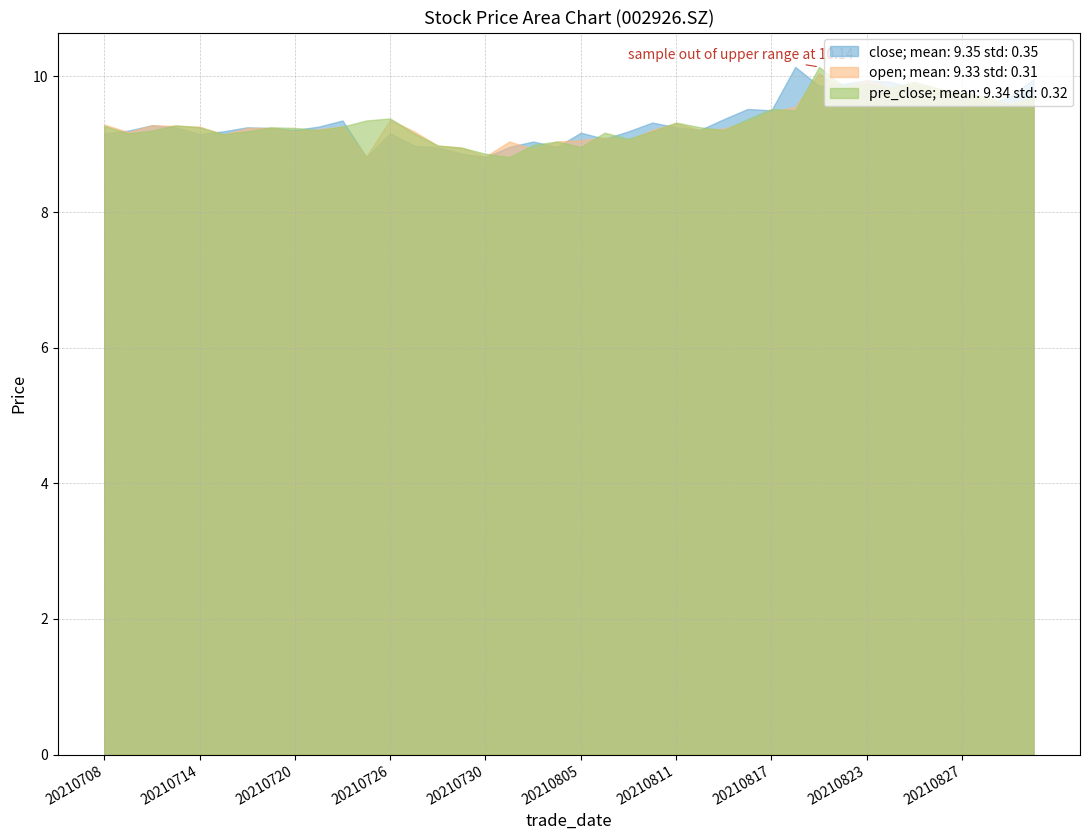

Where is the first local minimum for close?

20210714